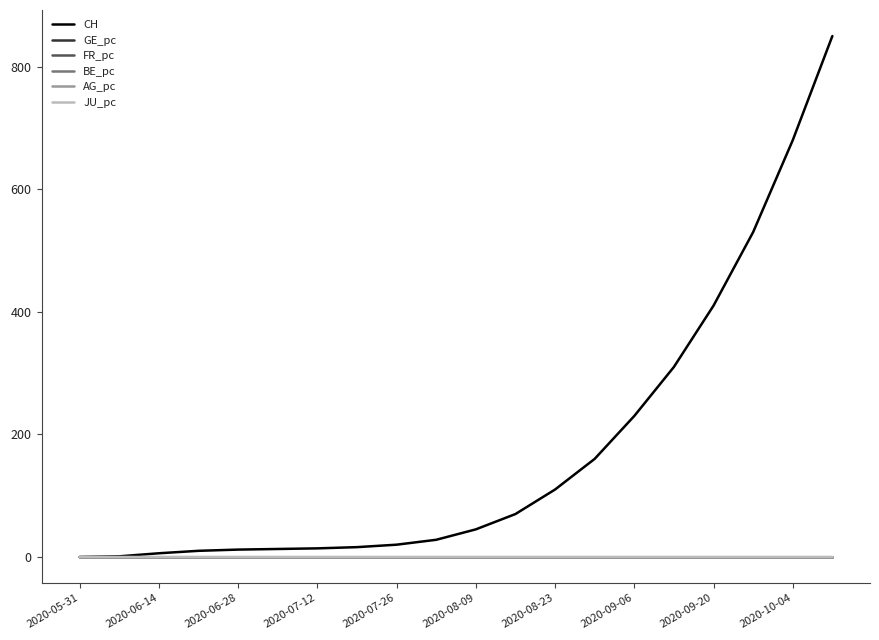

Which series has the widest spread of values?

CH